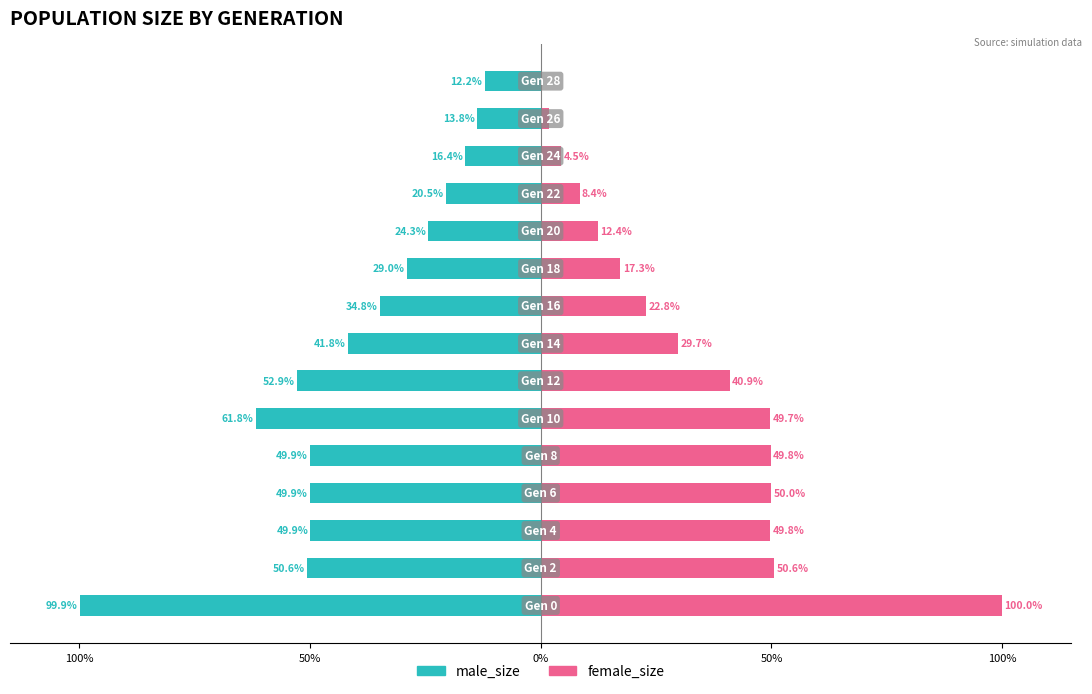

Is the value of female_size at 10 greater than the value of male_size at 0%?

Yes